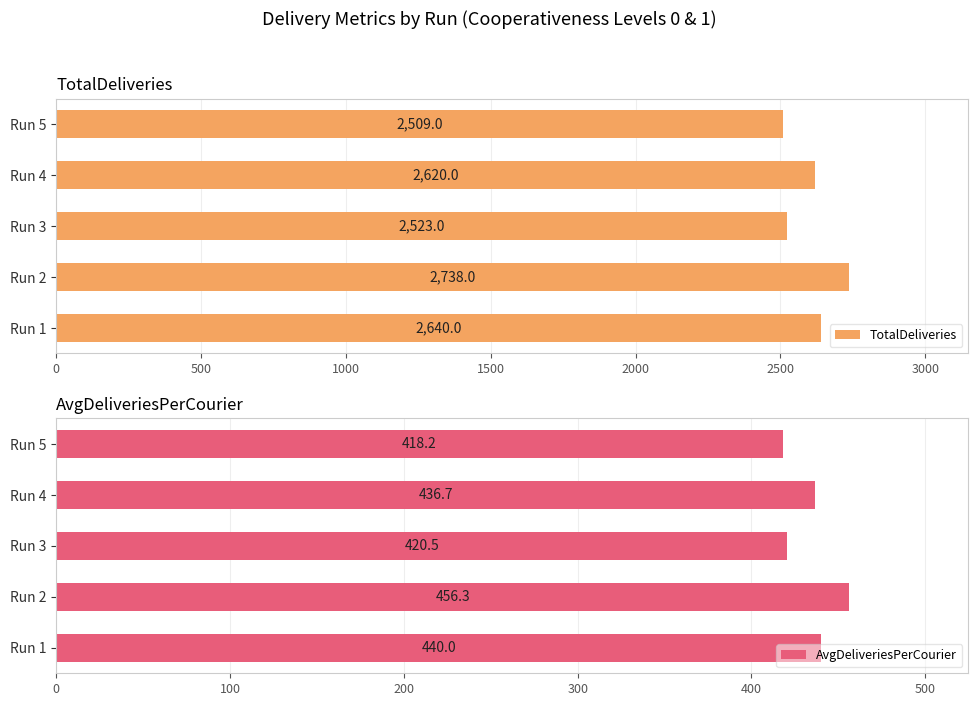

What is the difference between the maximum and second lowest values in the AvgDeliveriesPerCourier series?

35.8